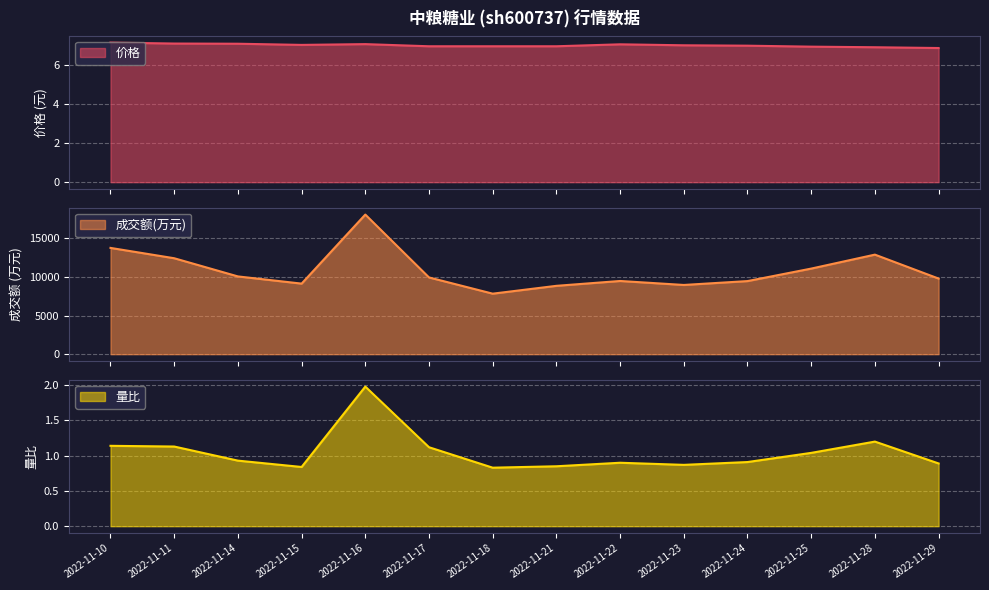

How many data points in 价格 are less than 7?

6